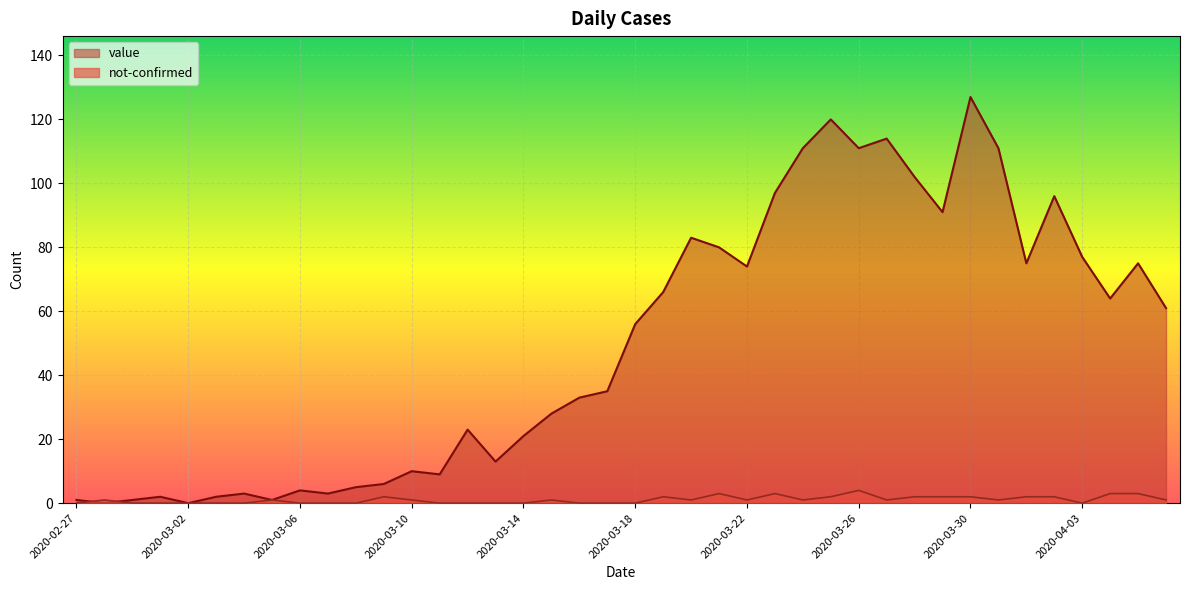

Reading left to right, extract all data points from this chart.

value: 2020-02-27=1	2020-02-28=0	2020-02-29=1	2020-03-01=2	2020-03-02=0	2020-03-03=2	2020-03-04=3	2020-03-05=1	2020-03-06=4	2020-03-07=3	2020-03-08=5	2020-03-09=6	2020-03-10=10	2020-03-11=9	2020-03-12=23	2020-03-13=13	2020-03-14=21	2020-03-15=28	2020-03-16=33	2020-03-17=35	2020-03-18=56	2020-03-19=66	2020-03-20=83	2020-03-21=80	2020-03-22=74	2020-03-23=97	2020-03-24=111	2020-03-25=120	2020-03-26=111	2020-03-27=114	2020-03-28=102	2020-03-29=91	2020-03-30=127	2020-03-31=111	2020-04-01=75	2020-04-02=96	2020-04-03=77	2020-04-04=64	2020-04-05=75	2020-04-06=61
not-confirmed: 2020-02-27=0	2020-02-28=1	2020-02-29=0	2020-03-01=0	2020-03-02=0	2020-03-03=0	2020-03-04=0	2020-03-05=1	2020-03-06=0	2020-03-07=0	2020-03-08=0	2020-03-09=2	2020-03-10=1	2020-03-11=0	2020-03-12=0	2020-03-13=0	2020-03-14=0	2020-03-15=1	2020-03-16=0	2020-03-17=0	2020-03-18=0	2020-03-19=2	2020-03-20=1	2020-03-21=3	2020-03-22=1	2020-03-23=3	2020-03-24=1	2020-03-25=2	2020-03-26=4	2020-03-27=1	2020-03-28=2	2020-03-29=2	2020-03-30=2	2020-03-31=1	2020-04-01=2	2020-04-02=2	2020-04-03=0	2020-04-04=3	2020-04-05=3	2020-04-06=1